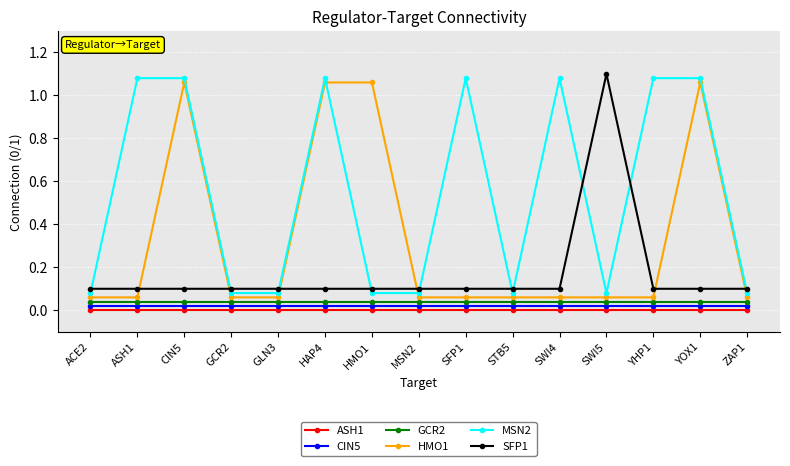

Which series has the largest total across all categories?

MSN2